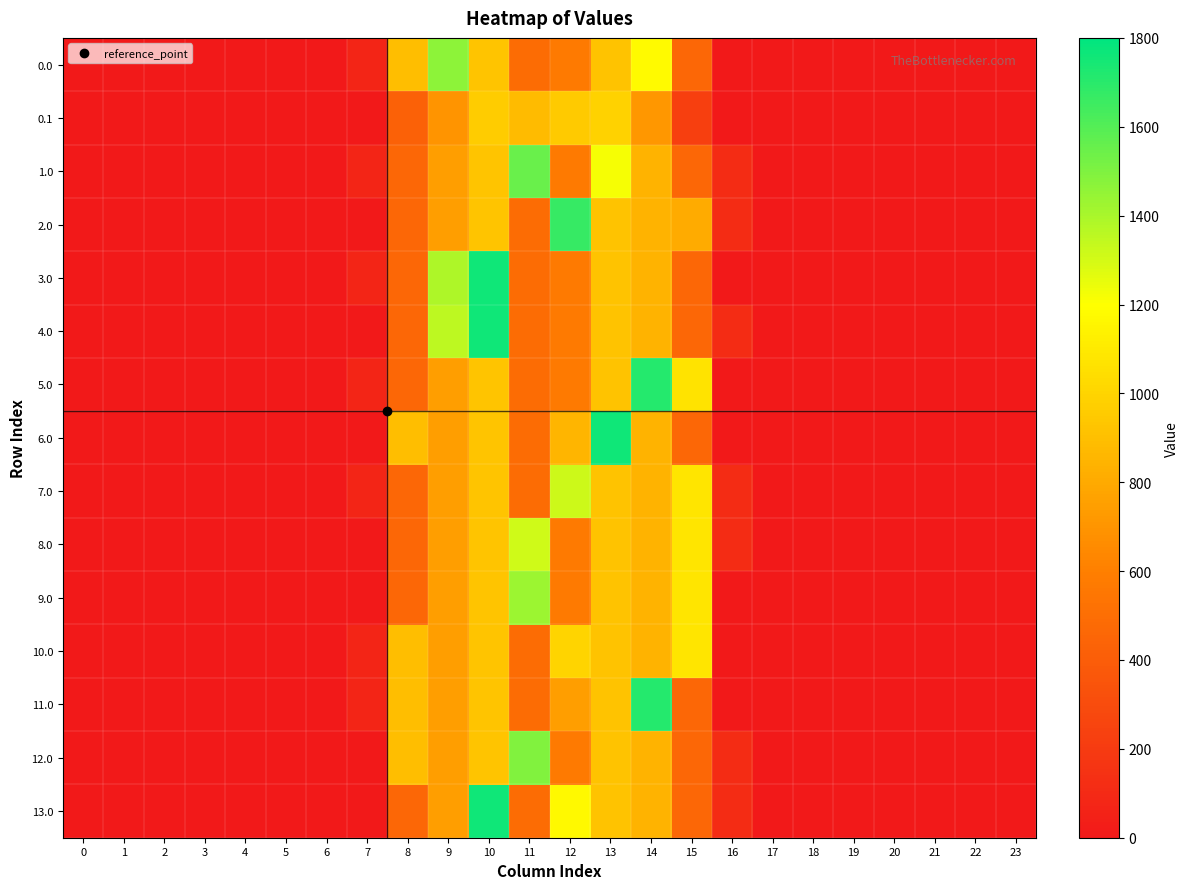

Which series has the largest total across all categories?

12.0